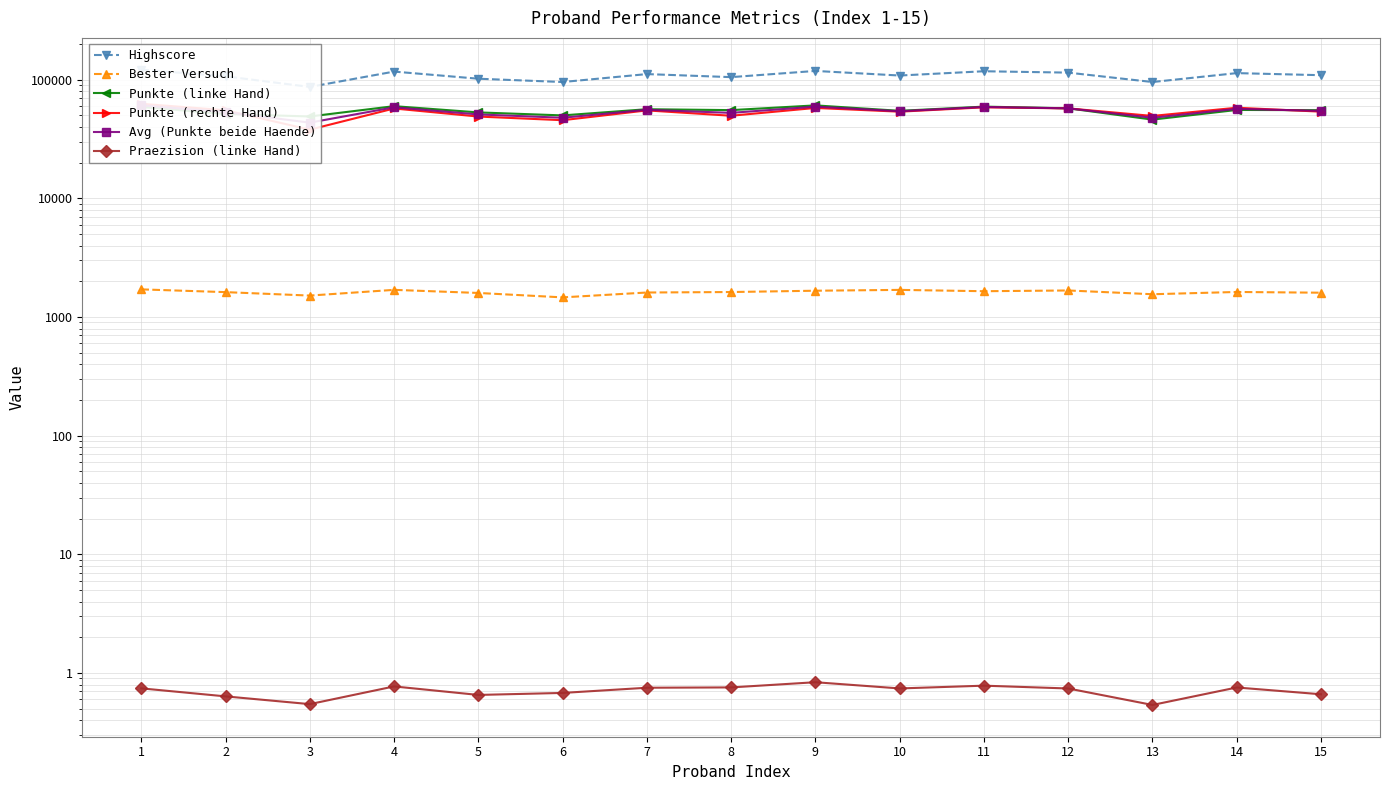

Does the chart have visible grid lines?

Yes